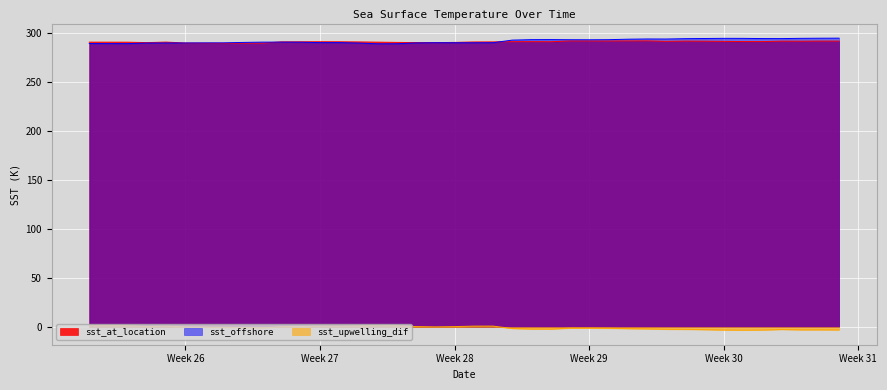

How many lines are shown in the chart?

3